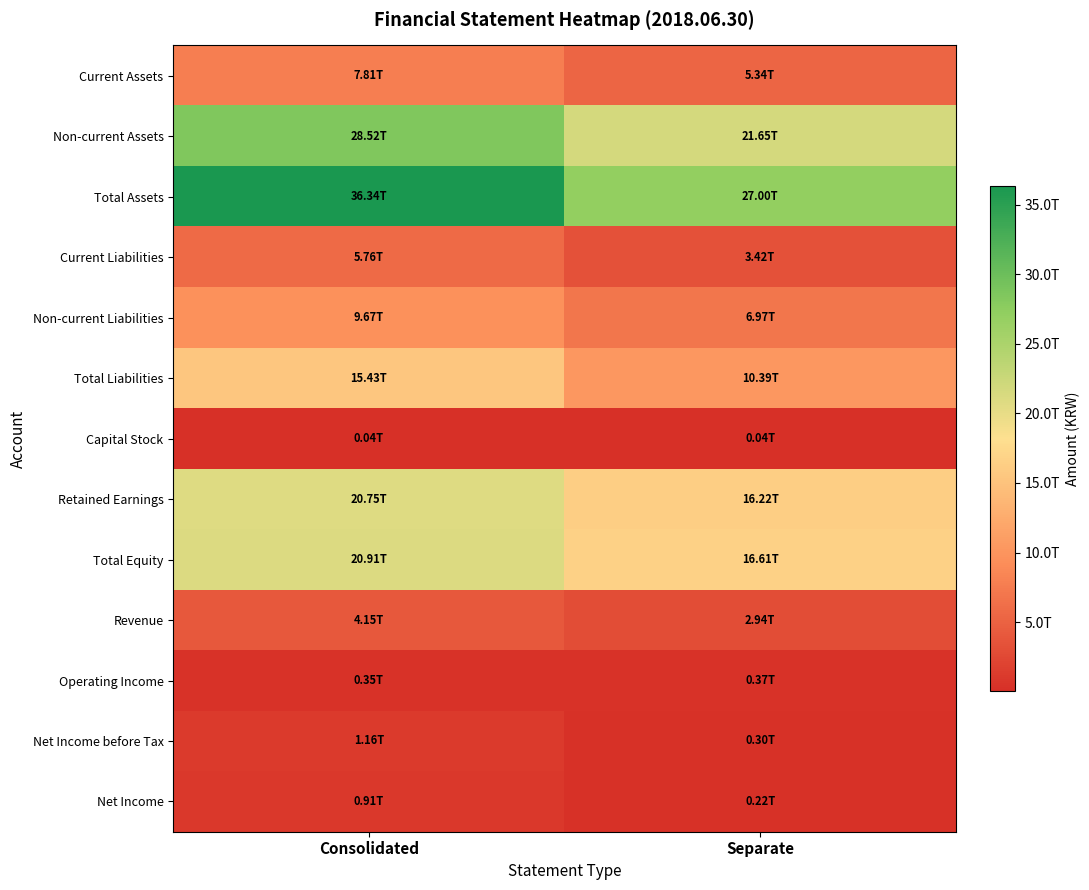

What is the smallest value displayed?

44639000000